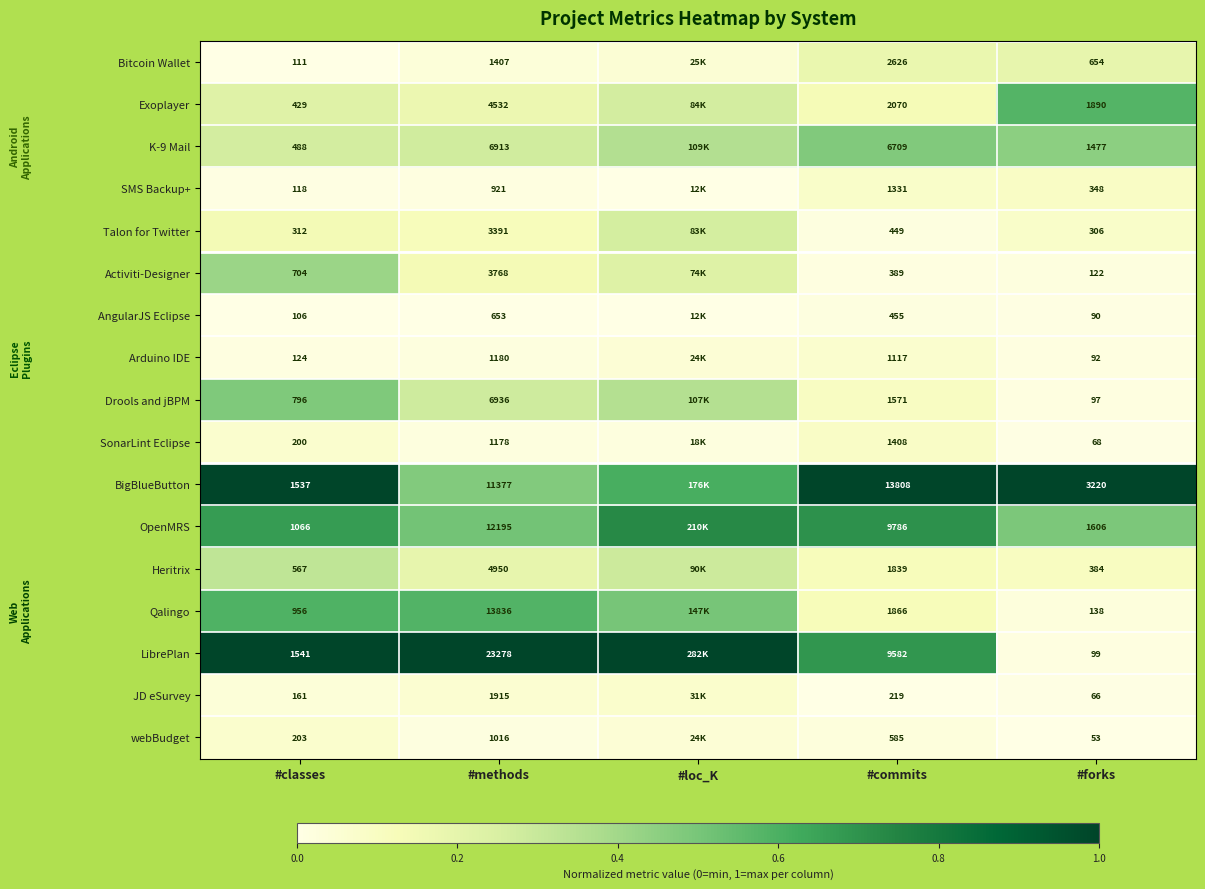

Is the value of Arduino IDE at #commits greater than the value of BigBlueButton at #methods?

No